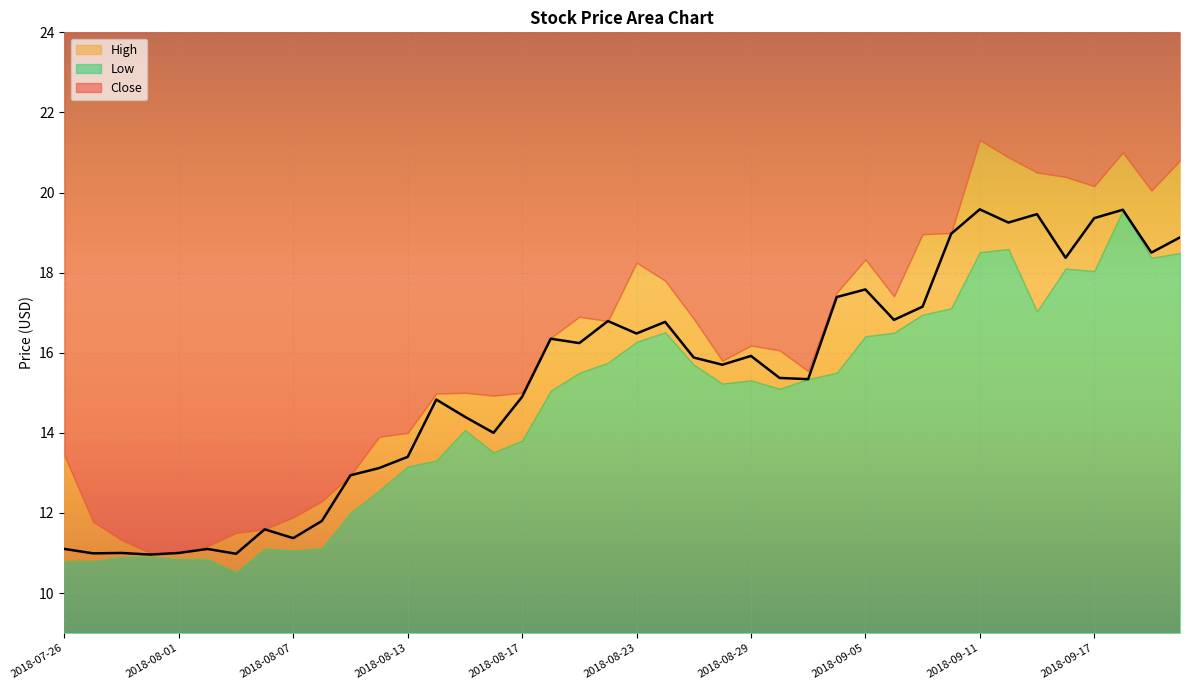

What is the value of the High point at the 26th from the left?

16.1